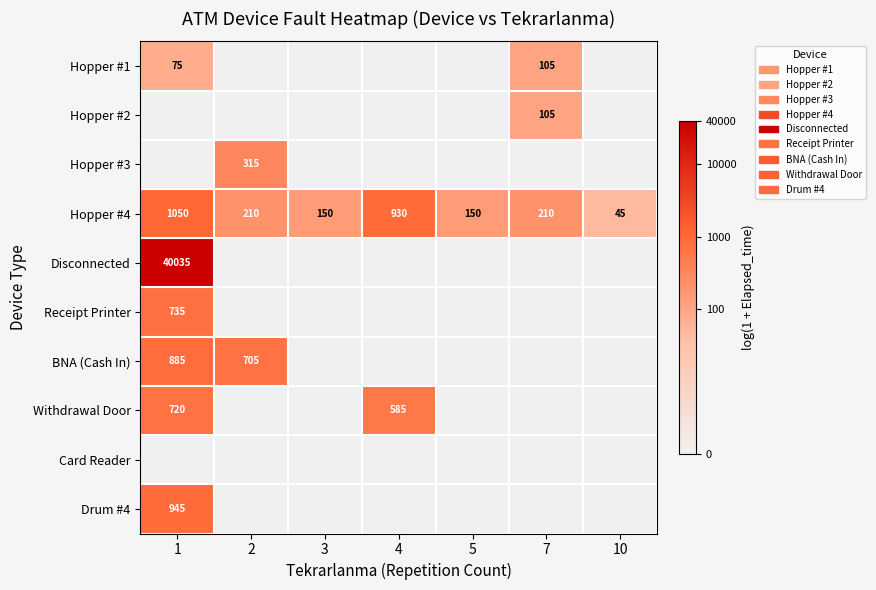

True or false: Receipt Printer has a value of 499 at 1.

False